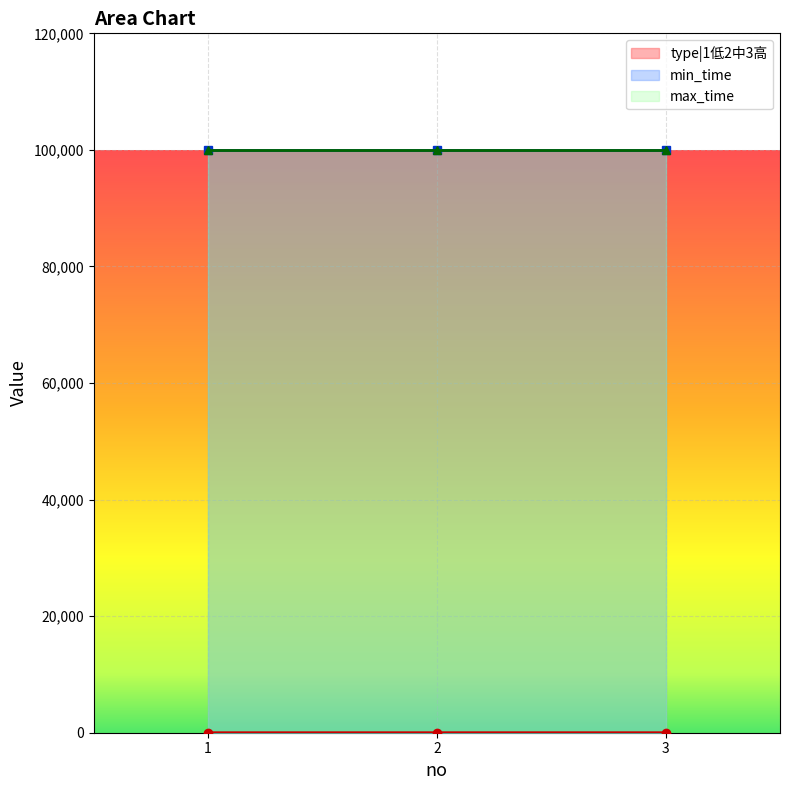

What is the value of the min_time point at the 3rd from the left?

99999